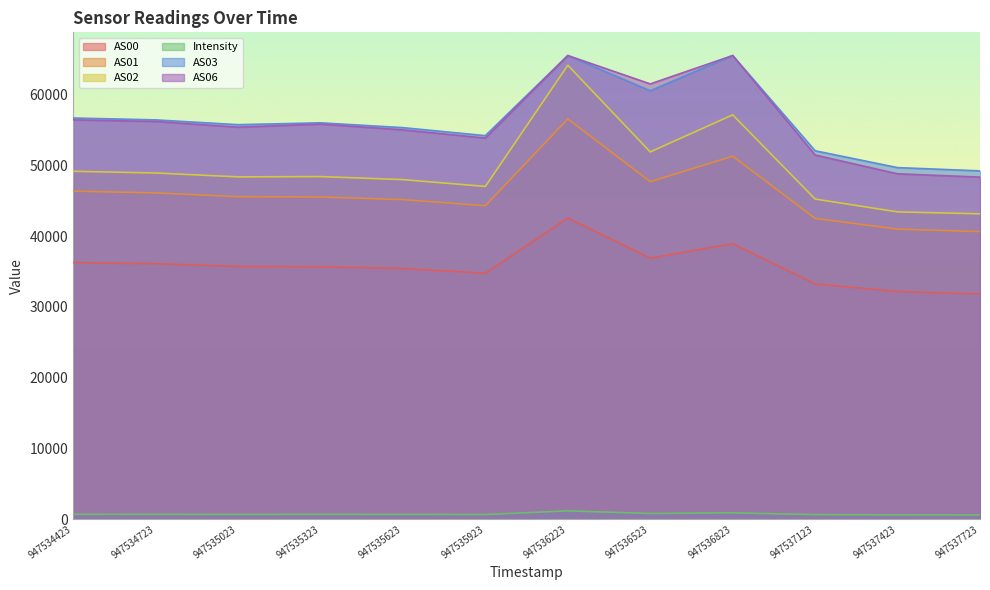

At which category does AS02 reach its first local peak?

947535323